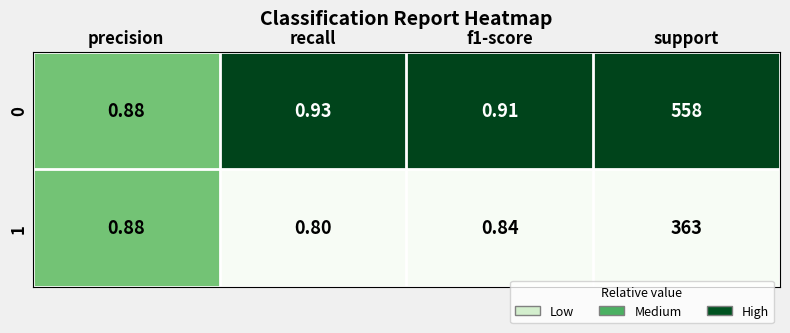

Between recall and f1-score, which series saw the biggest shift?

1